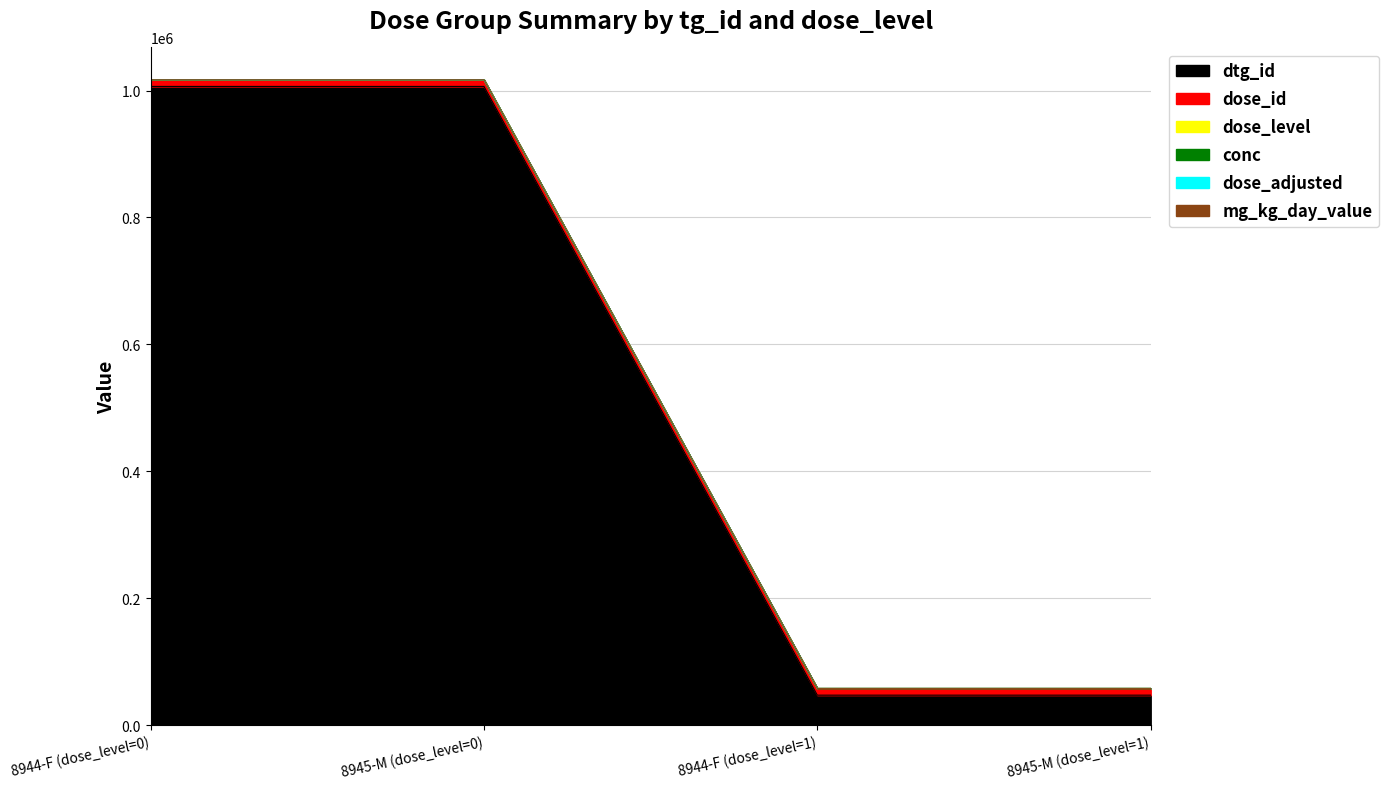

Count the number of categories in the chart.

4